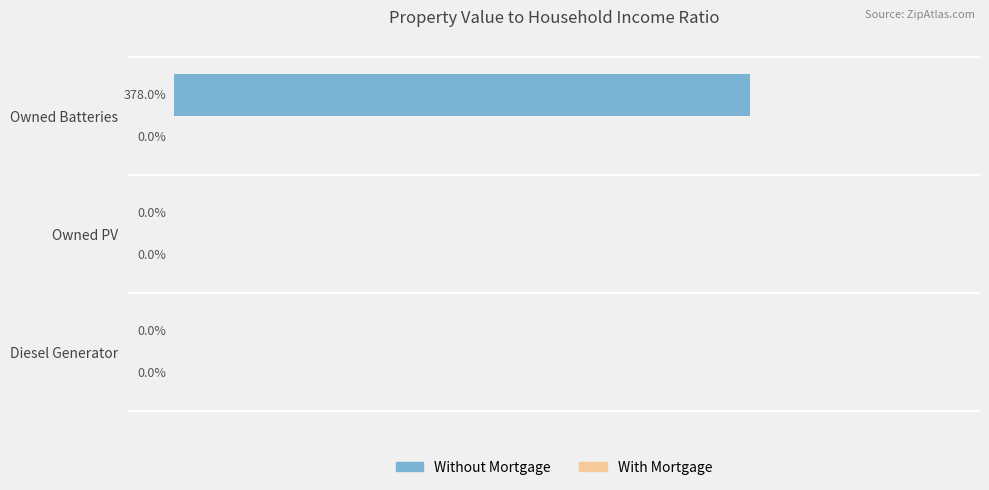

Which has a higher value, Owned PV or Owned Batteries?

Owned Batteries